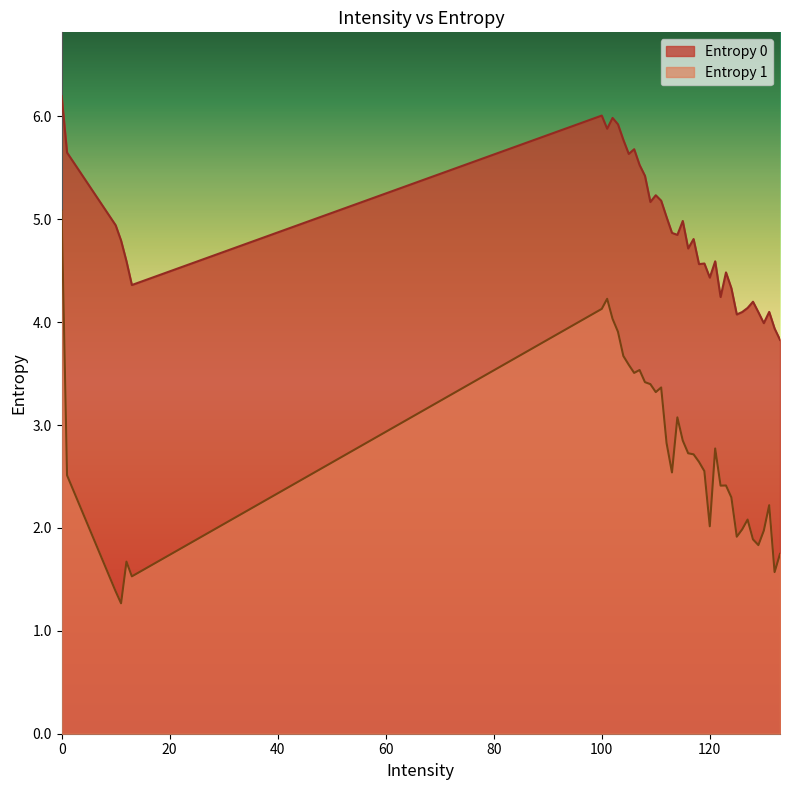

Which series changed the most between 11 and 132?

Entropy 0